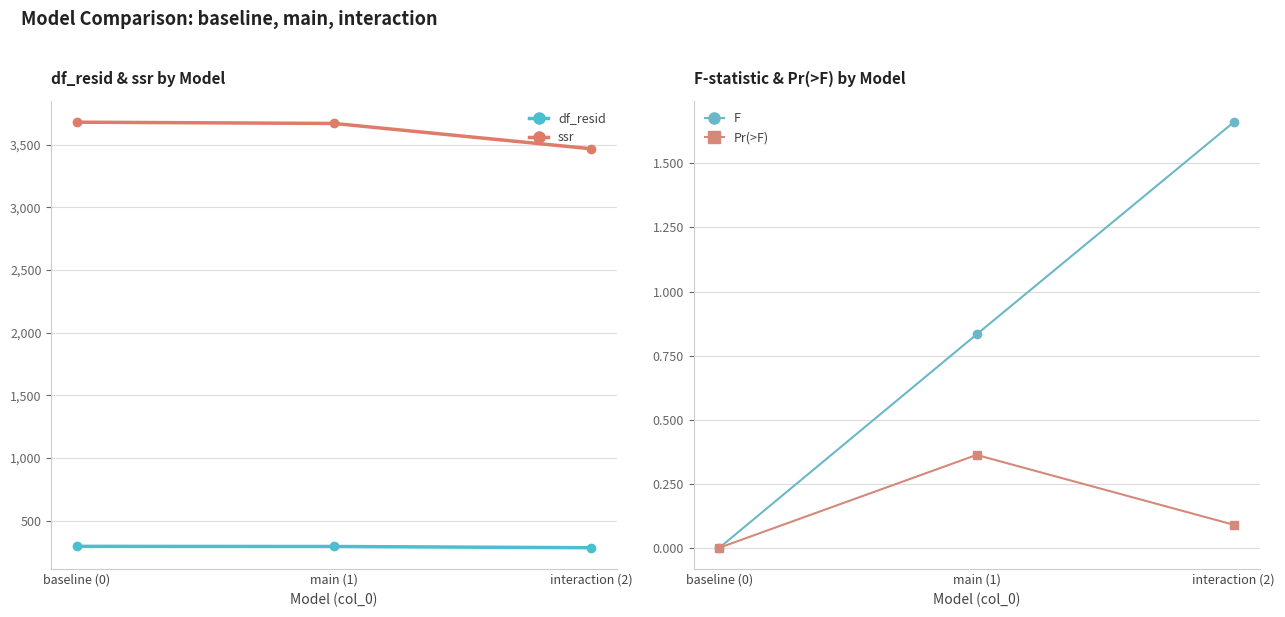

How many lines are shown in the chart?

4